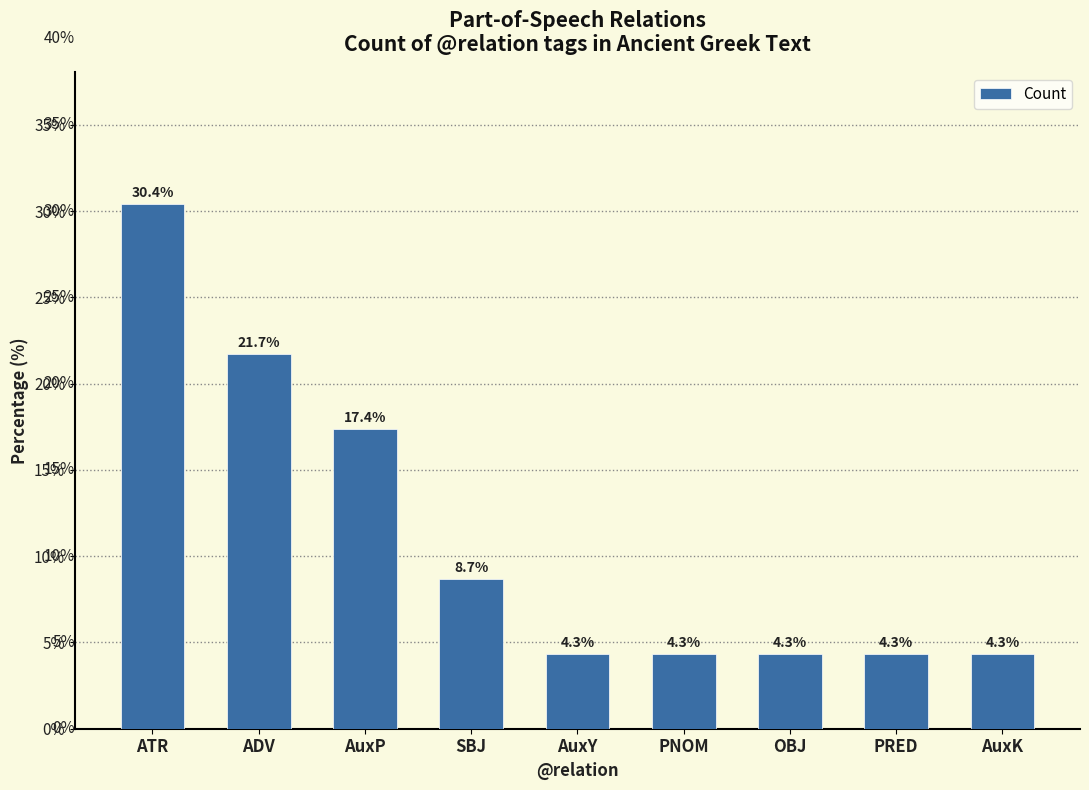

The chart shows a value of 43.4 at ATR. True or false?

False